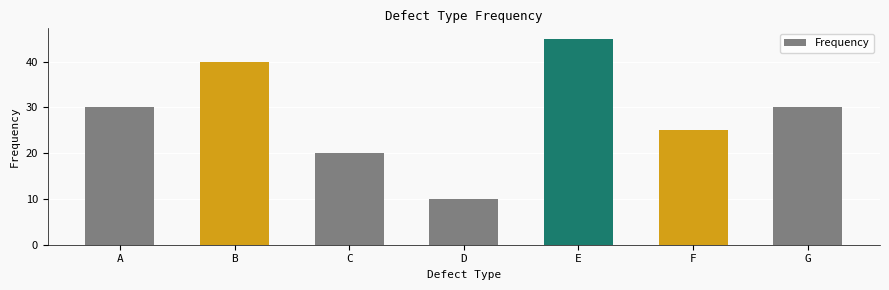

Reading left to right, transcribe all the data shown in this chart.

A=30	B=40	C=20	D=10	E=45	F=25	G=30